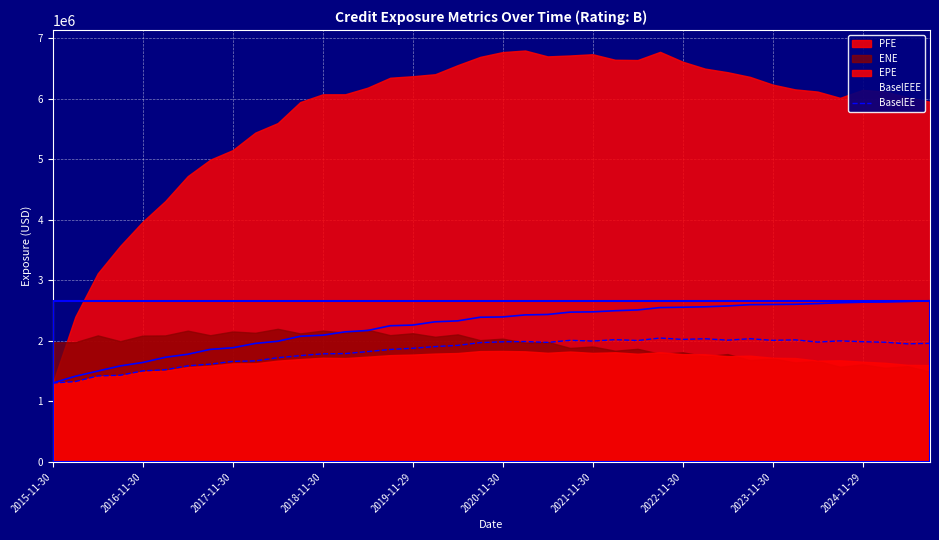

What is the lowest value of the BaselEE series?

1302827.3